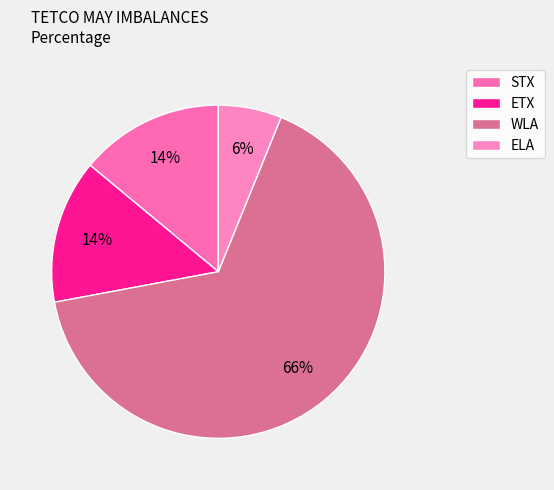

To the nearest percent, what portion does ELA represent?

6%